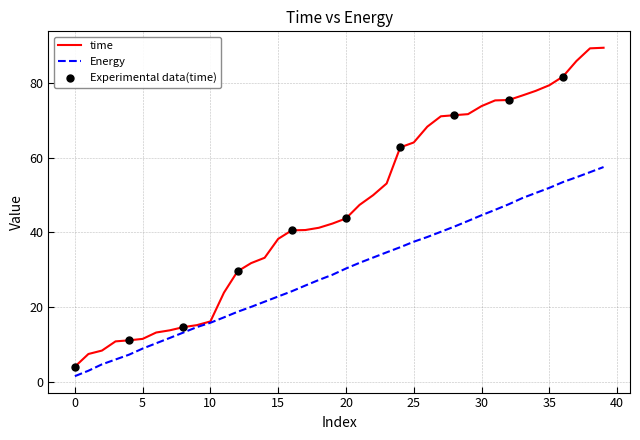

Which series has the largest total across all categories?

time